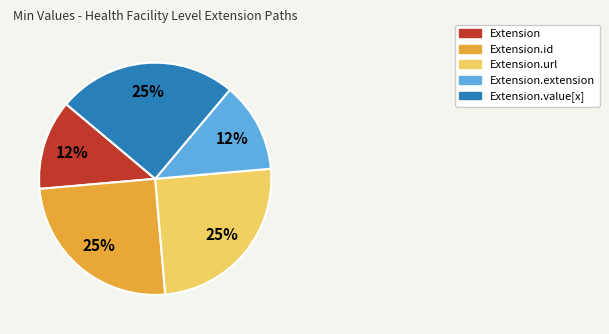

To the nearest percent, what portion does Extension.id represent?

25%